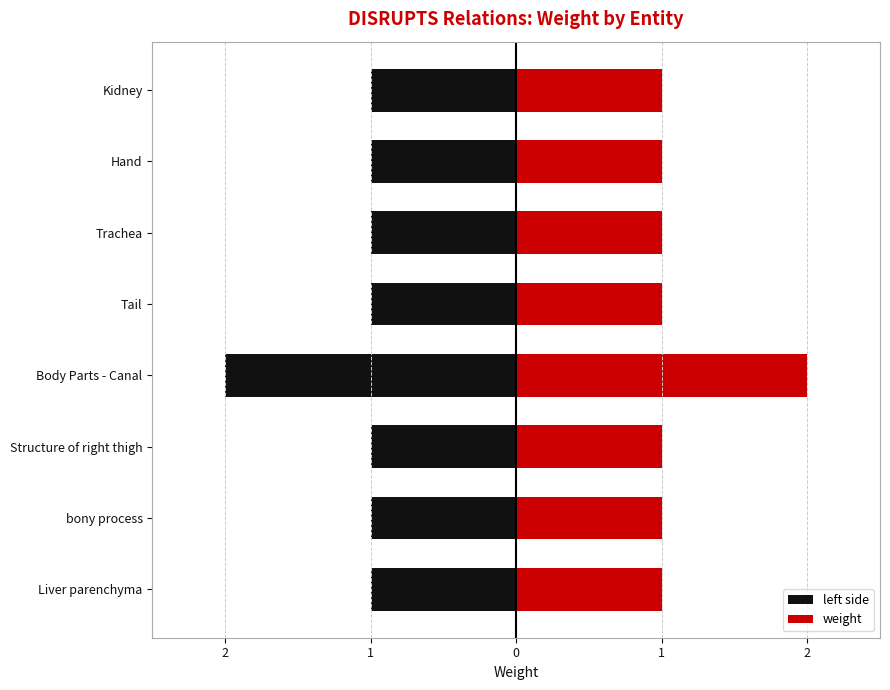

Between Body Parts - Canal and Structure of right thigh, which is larger?

Structure of right thigh